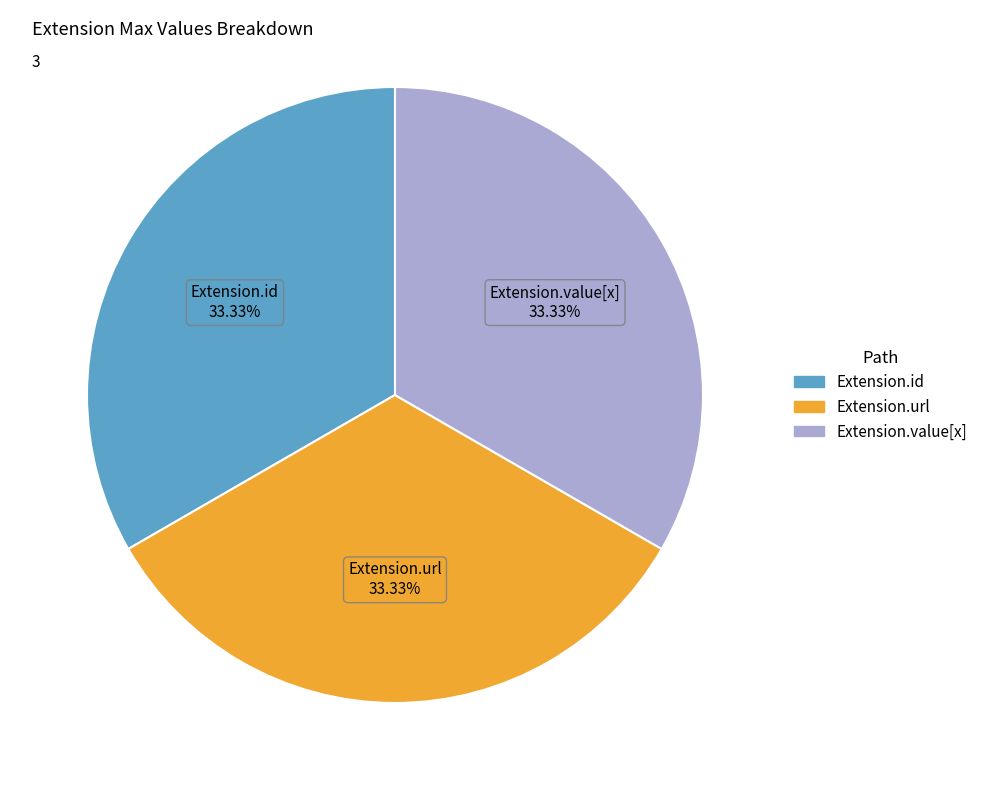

How many slices are in this pie chart?

3